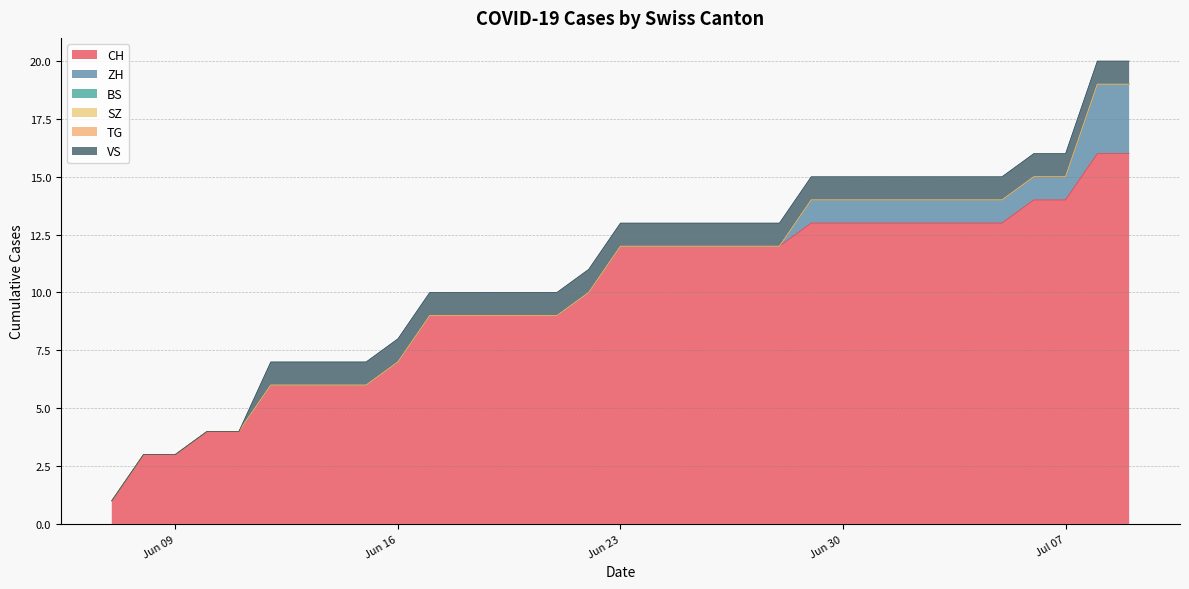

Reading left to right, transcribe all the data shown in this chart.

CH: 1	3	3	4	4	6	6	6	6	7	9	9	9	9	9	10	12	12	12	12	12	12	13	13	13	13	13	13	13	14	14	16	16
ZH: 0	0	0	0	0	0	0	0	0	0	0	0	0	0	0	0	0	0	0	0	0	0	1	1	1	1	1	1	1	1	1	3	3
BS: 0	0	0	0	0	0	0	0	0	0	0	0	0	0	0	0	0	0	0	0	0	0	0	0	0	0	0	0	0	0	0	0	0
SZ: 0	0	0	0	0	0	0	0	0	0	0	0	0	0	0	0	0	0	0	0	0	0	0	0	0	0	0	0	0	0	0	0	0
TG: 0	0	0	0	0	0	0	0	0	0	0	0	0	0	0	0	0	0	0	0	0	0	0	0	0	0	0	0	0	0	0	0	0
VS: 0	0	0	0	0	1	1	1	1	1	1	1	1	1	1	1	1	1	1	1	1	1	1	1	1	1	1	1	1	1	1	1	1